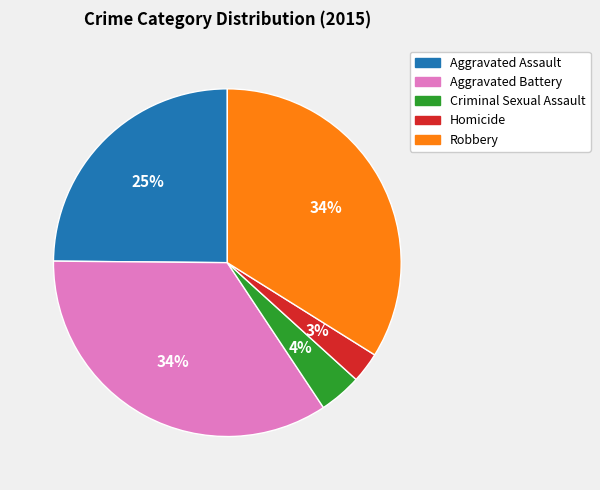

Approximately how many times larger is the value at Robbery compared to Aggravated Assault?

1.4